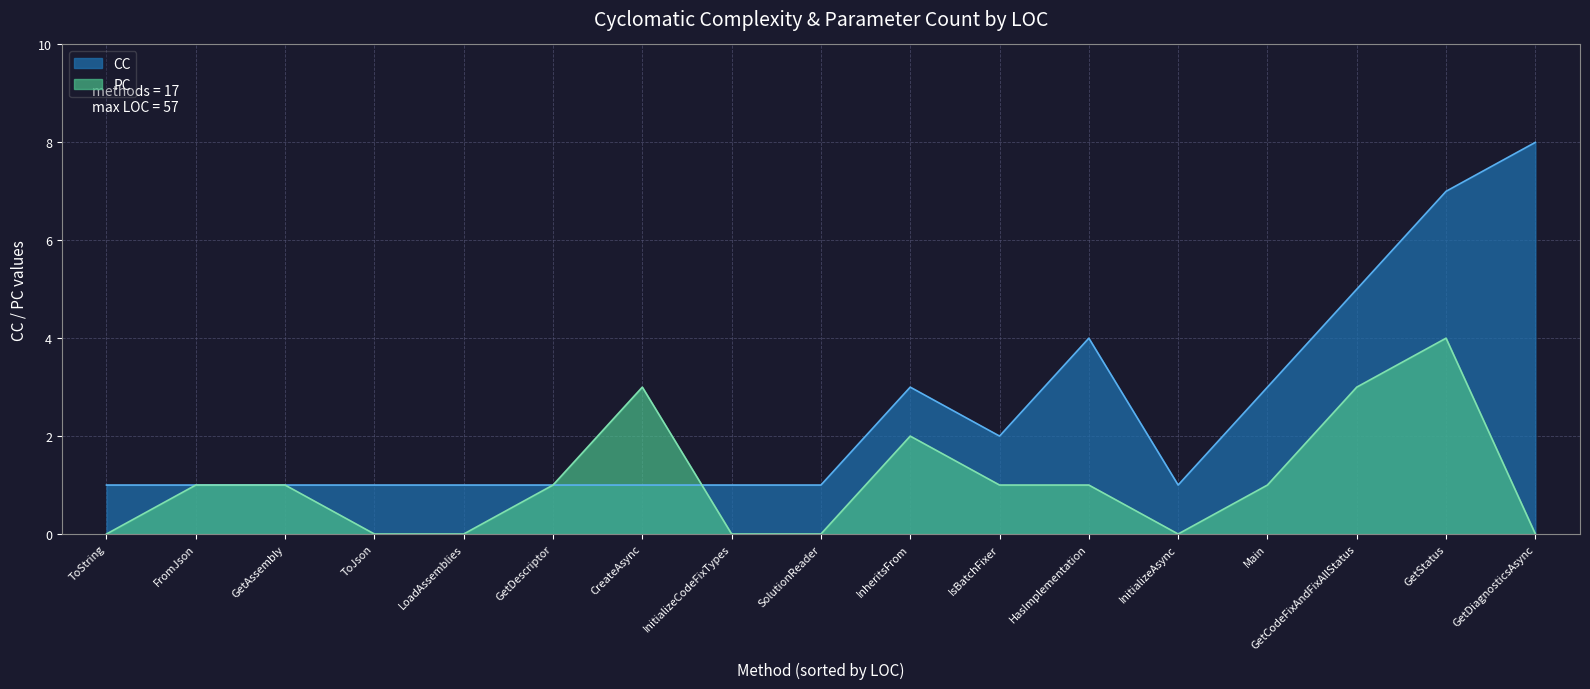

How many times do CC and PC cross each other?

2